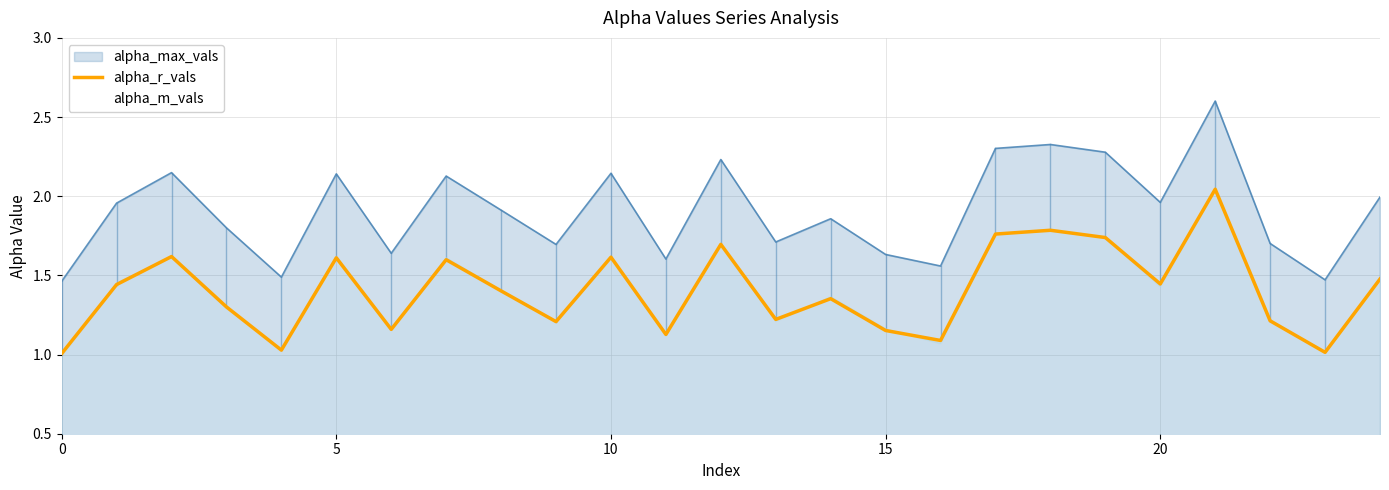

What is the spread (max minus min) of values at 15?

0.5